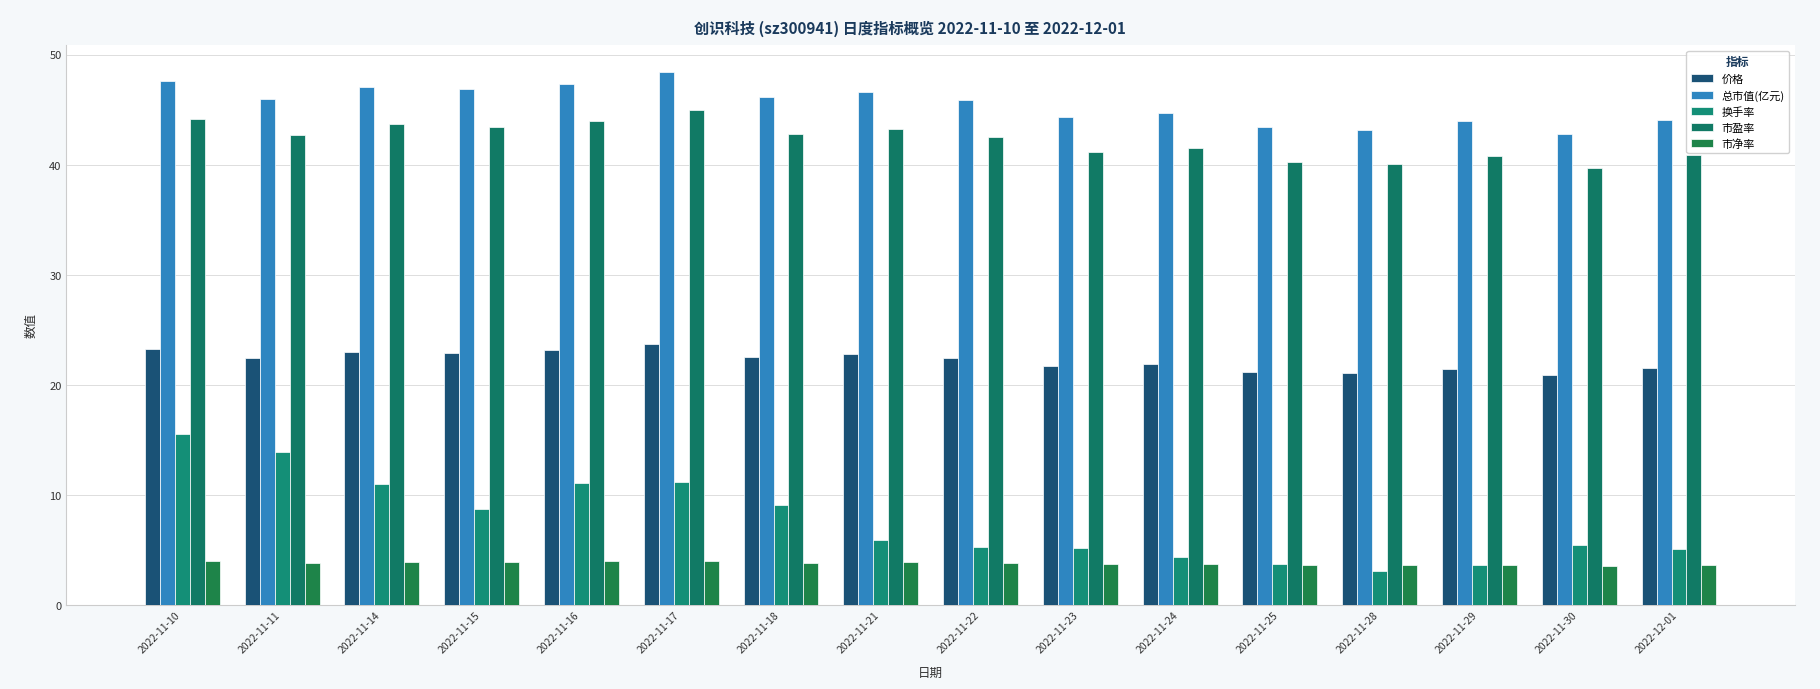

True or false: 总市值(亿元) has a value of 17.7 at 2022-11-25.

False